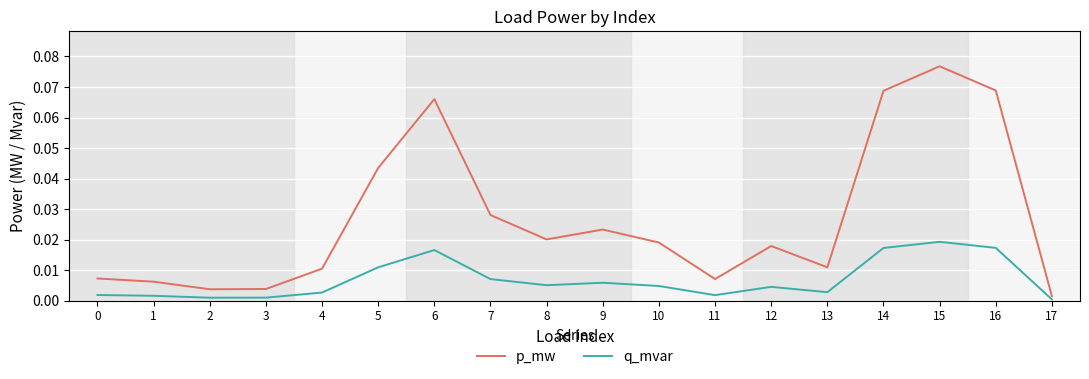

Rank the series at 16 from lowest to highest value.

q_mvar, p_mw